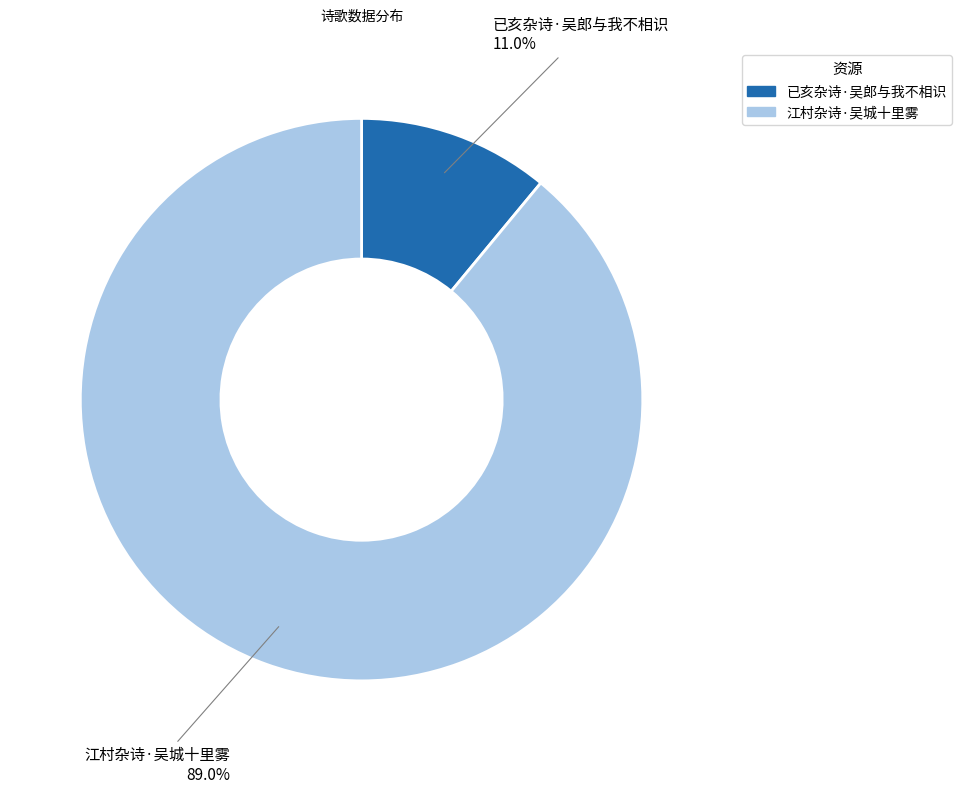

Does any single category account for the majority?

Yes